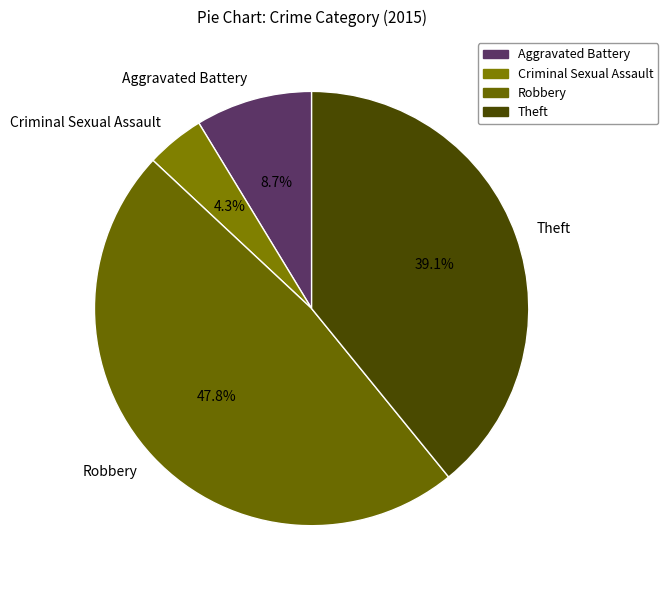

Which category has the smallest portion of the pie?

Criminal Sexual Assault